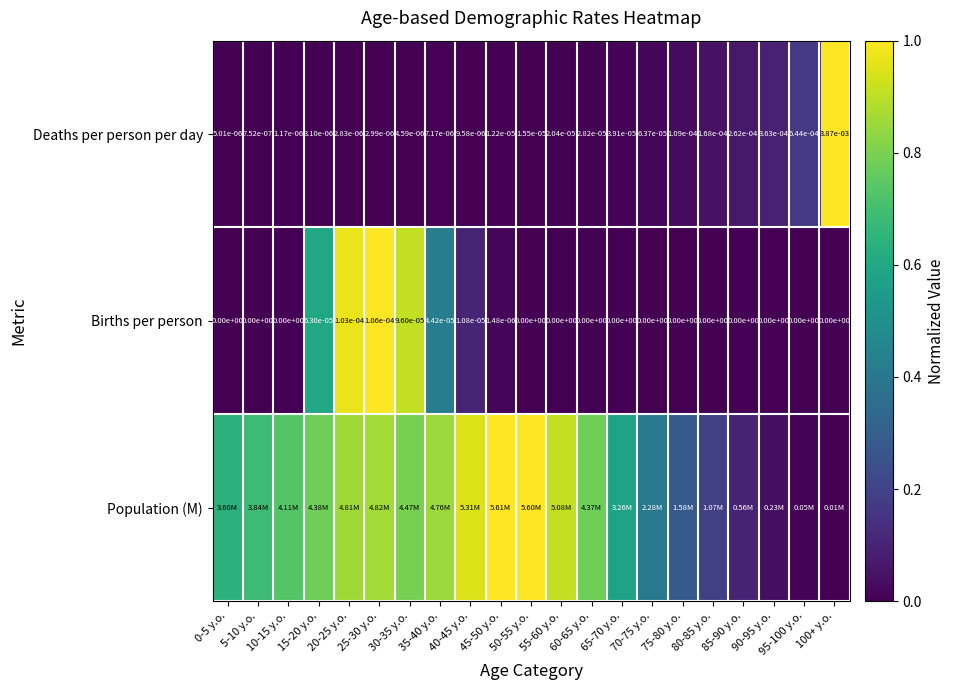

How many data points does each series have?

21